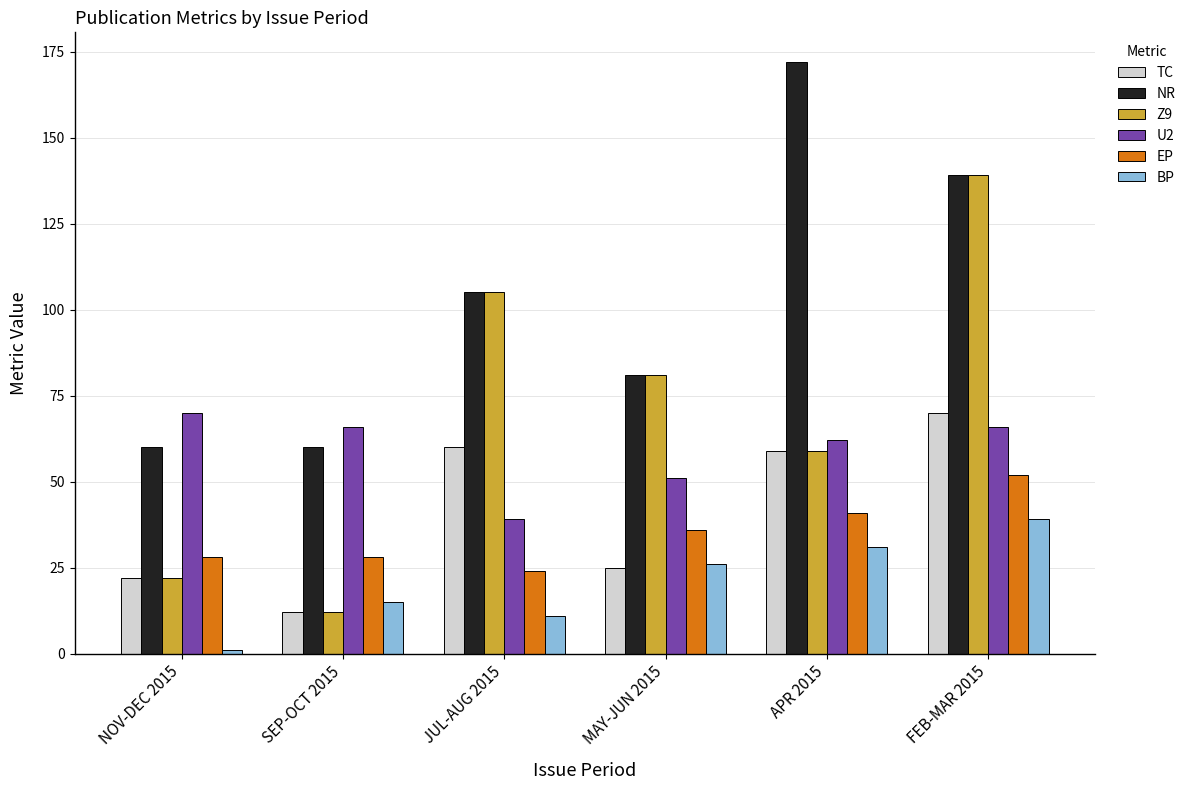

Which series has the largest total across all categories?

NR